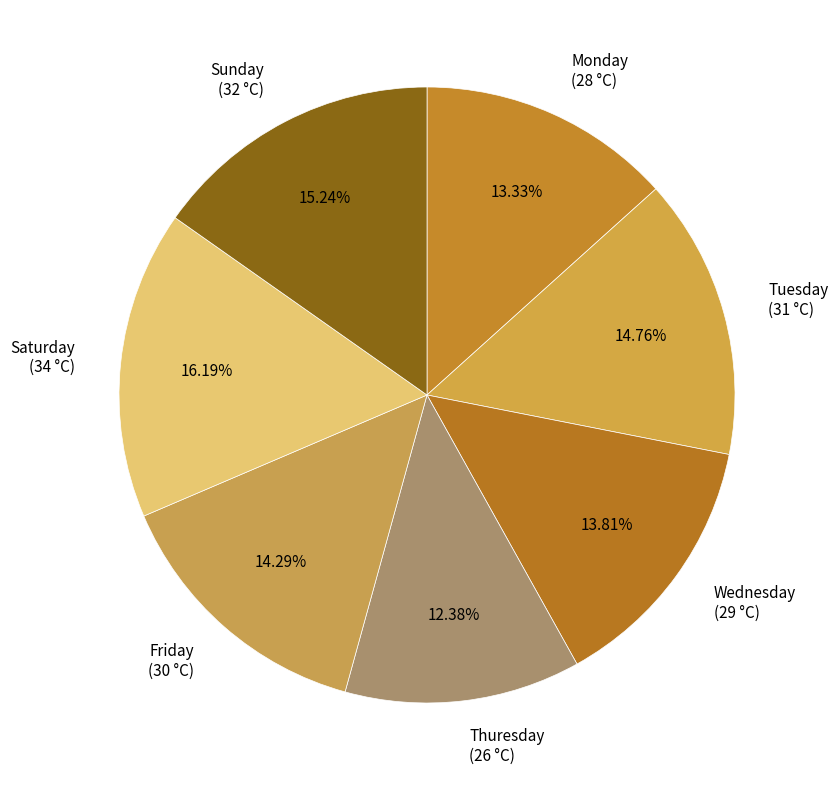

Approximately how many times larger is the value at Tuesday compared to Friday?

1.0